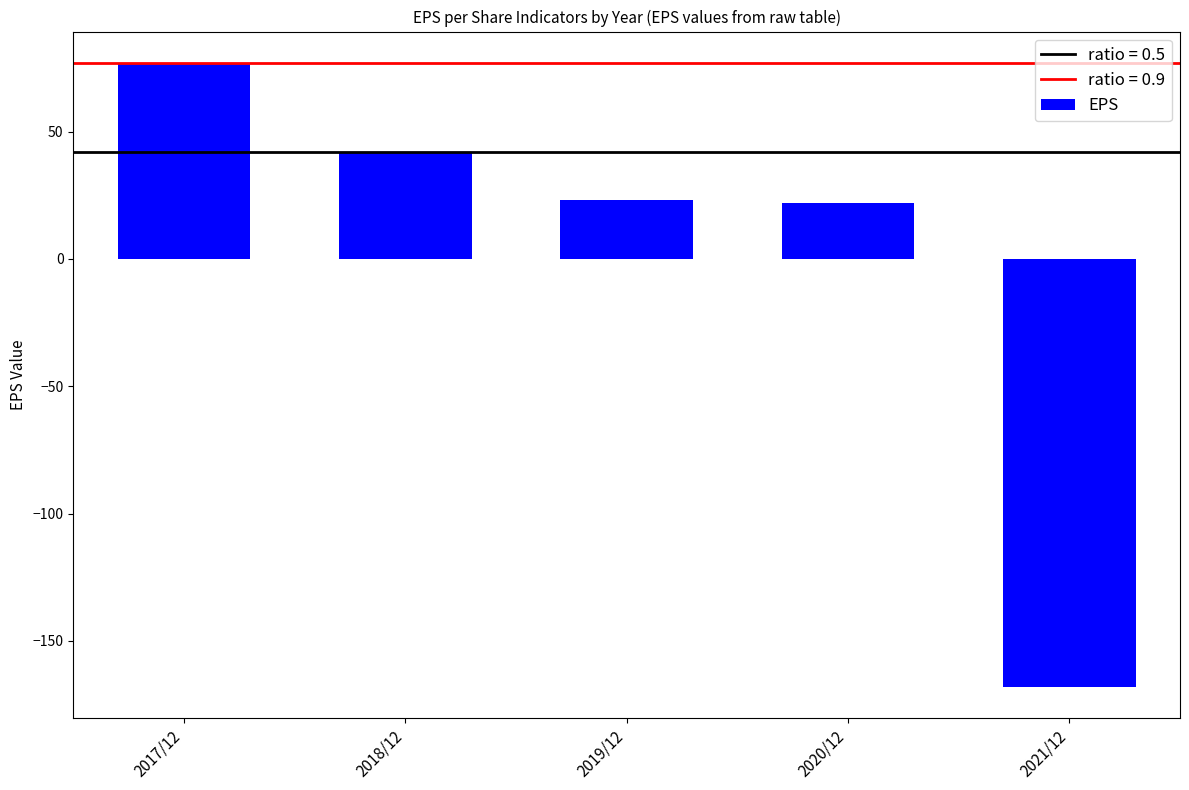

True or false: the data shows 34 at 2020/12.

False